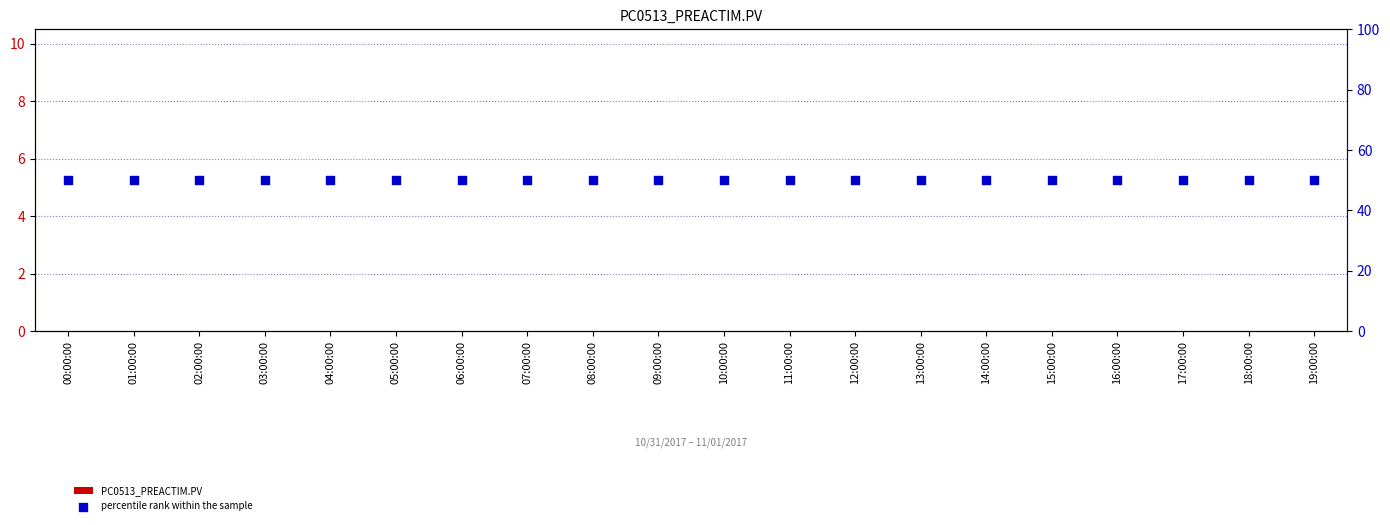

Which series has the widest spread of Y values?

PC0513_PREACTIM.PV